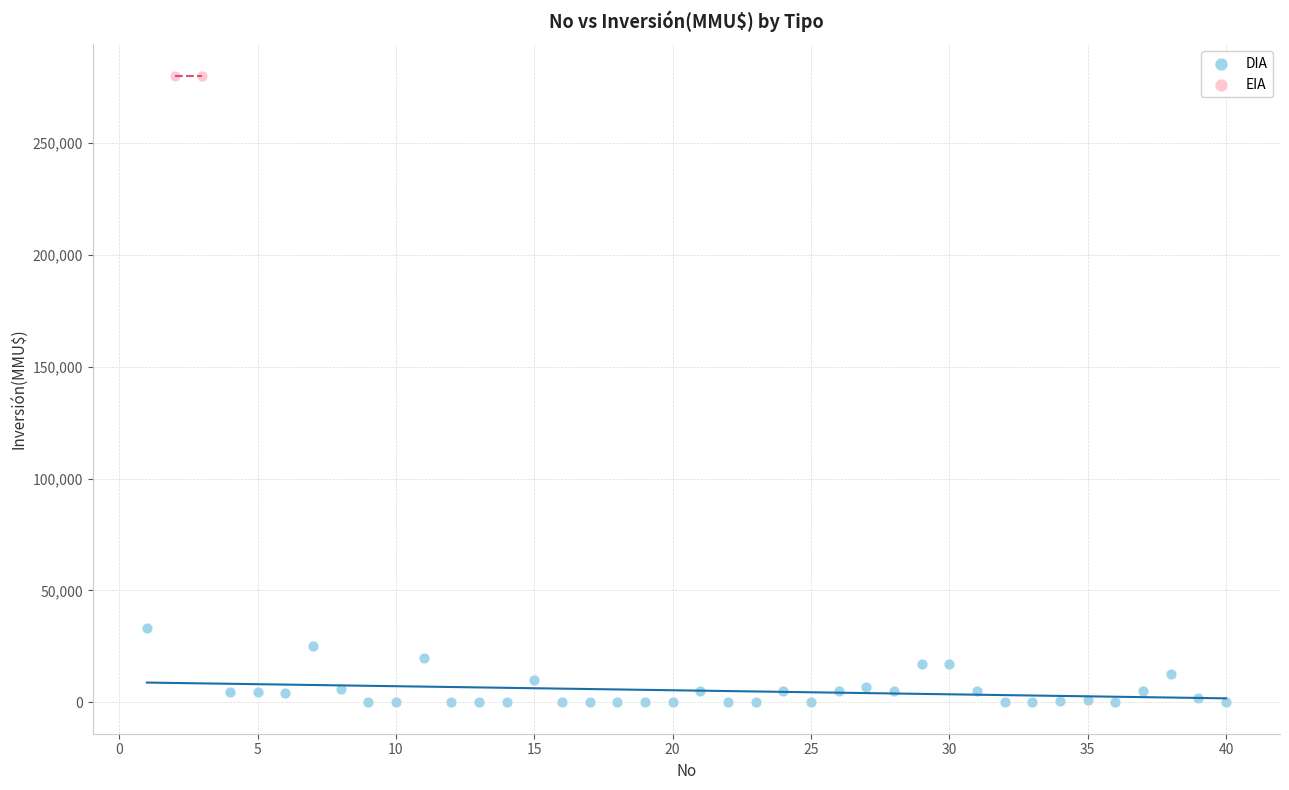

What are all the series names shown in the legend?

DIA, EIA